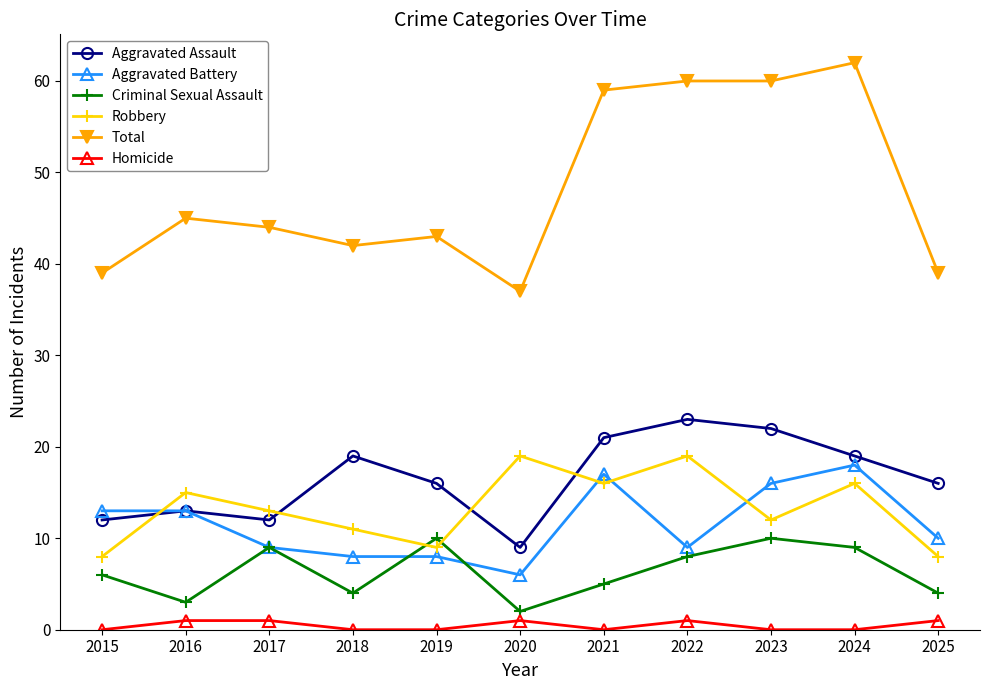

Reading left to right, what are all the values shown in this chart?

Aggravated Assault: 2015=12	2016=13	2017=12	2018=19	2019=16	2020=9	2021=21	2022=23	2023=22	2024=19	2025=16
Aggravated Battery: 2015=13	2016=13	2017=9	2018=8	2019=8	2020=6	2021=17	2022=9	2023=16	2024=18	2025=10
Criminal Sexual Assault: 2015=6	2016=3	2017=9	2018=4	2019=10	2020=2	2021=5	2022=8	2023=10	2024=9	2025=4
Robbery: 2015=8	2016=15	2017=13	2018=11	2019=9	2020=19	2021=16	2022=19	2023=12	2024=16	2025=8
Total: 2015=39	2016=45	2017=44	2018=42	2019=43	2020=37	2021=59	2022=60	2023=60	2024=62	2025=39
Homicide: 2015=0	2016=1	2017=1	2018=0	2019=0	2020=1	2021=0	2022=1	2023=0	2024=0	2025=1